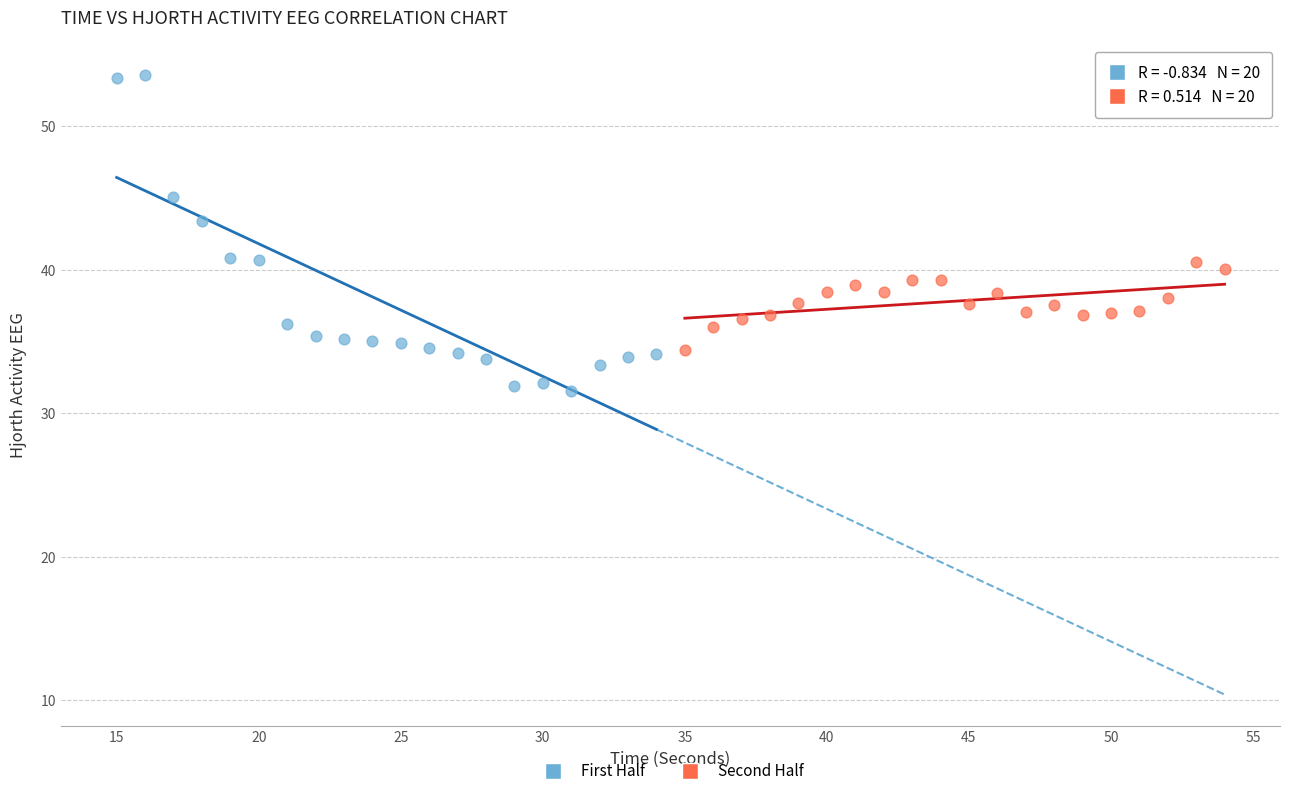

Which series has the widest spread of Y values?

First Half